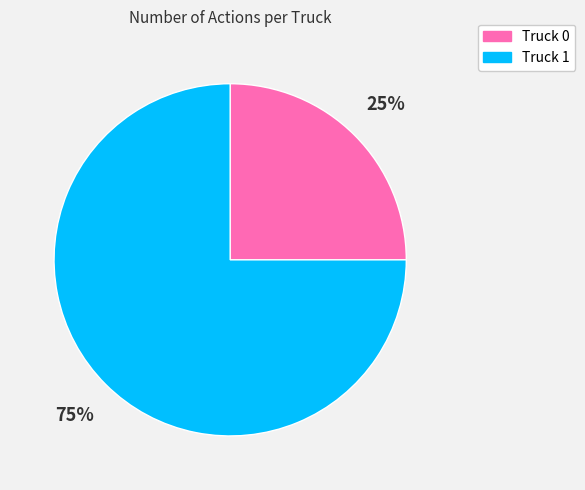

What percentage is the Truck 0 slice, to the nearest percent?

25%